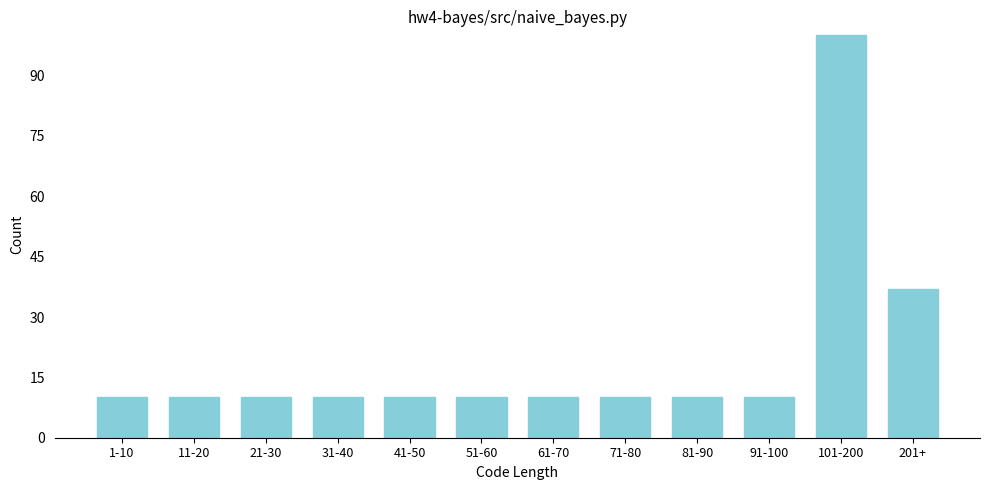

Reading left to right, list all the values displayed in this chart.

10	10	10	10	10	10	10	10	10	10	100	37